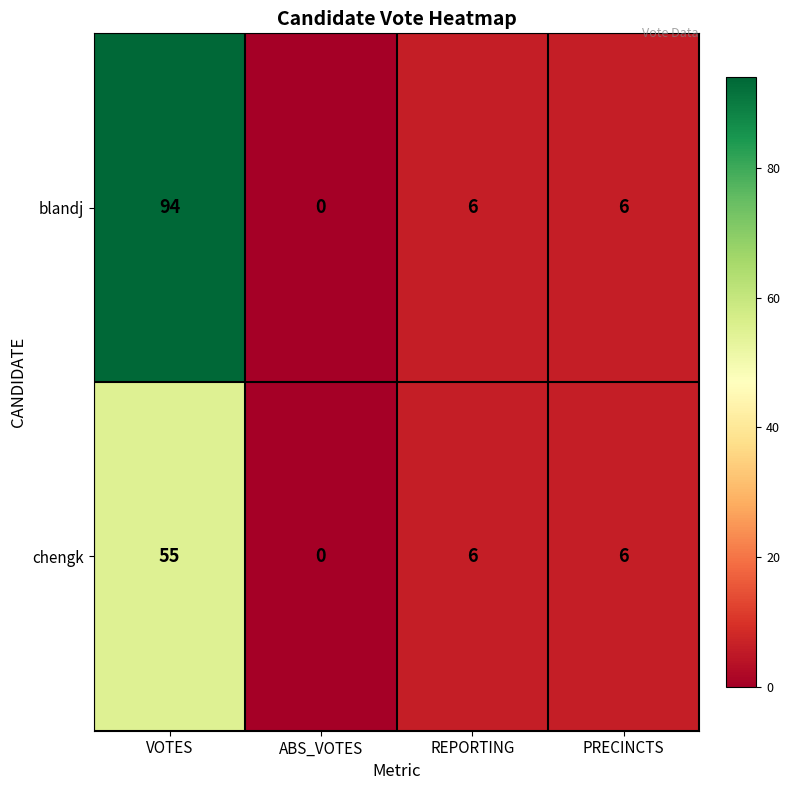

Which category has the highest value across all series?

VOTES